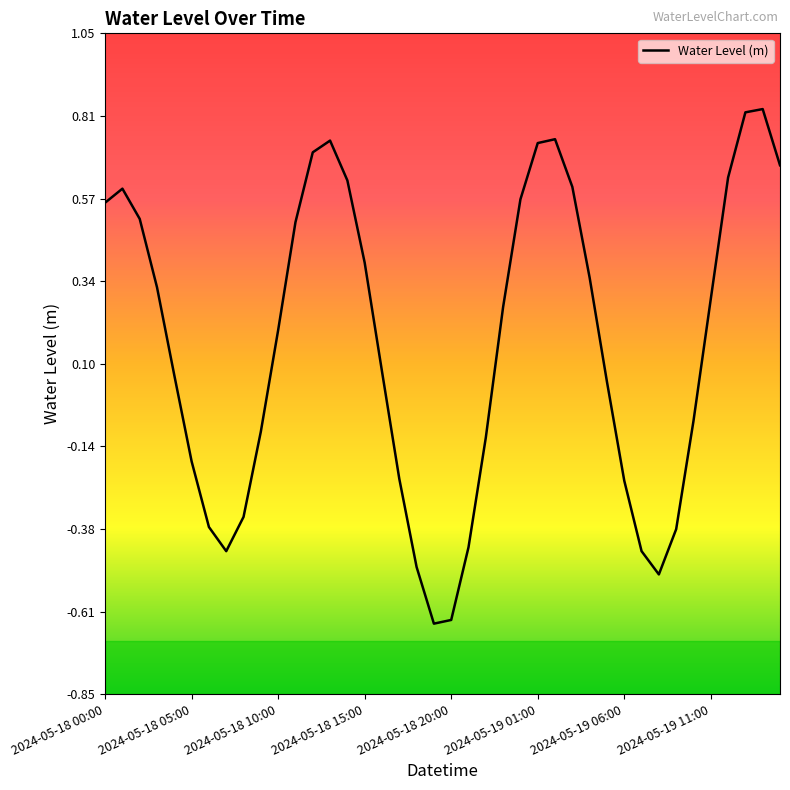

What is the difference between the maximum and minimum values?

1.5